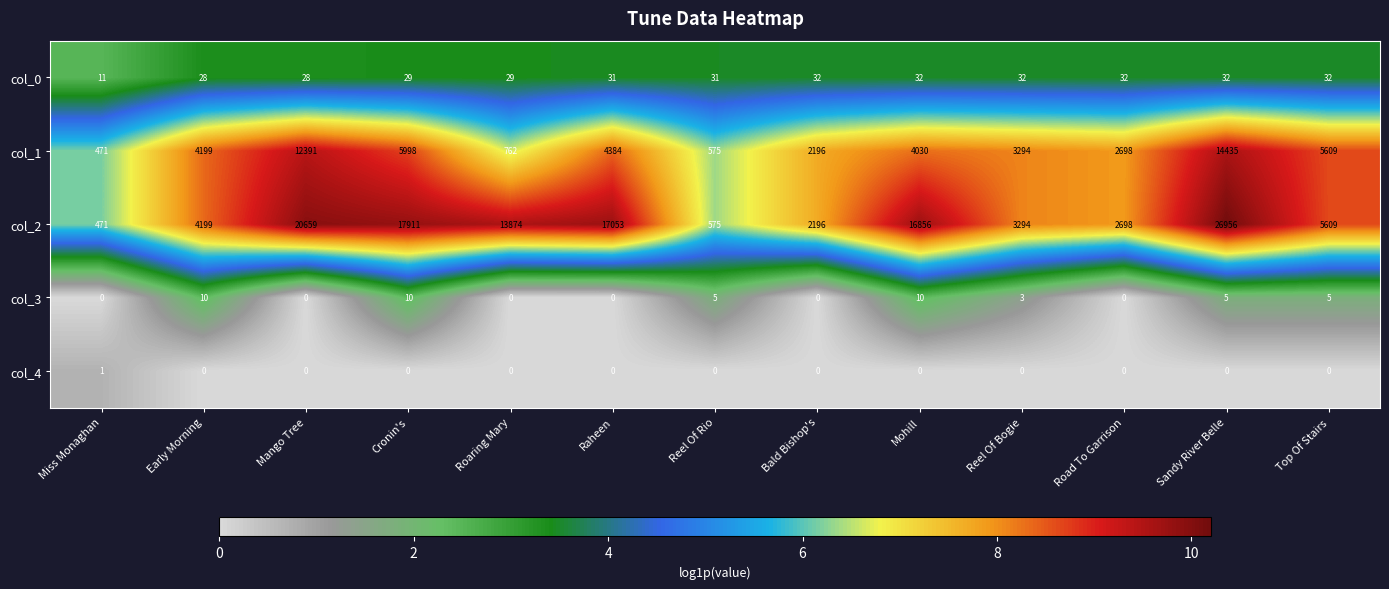

Is it true that col_3 equals 2 at Sandy River Belle?

False